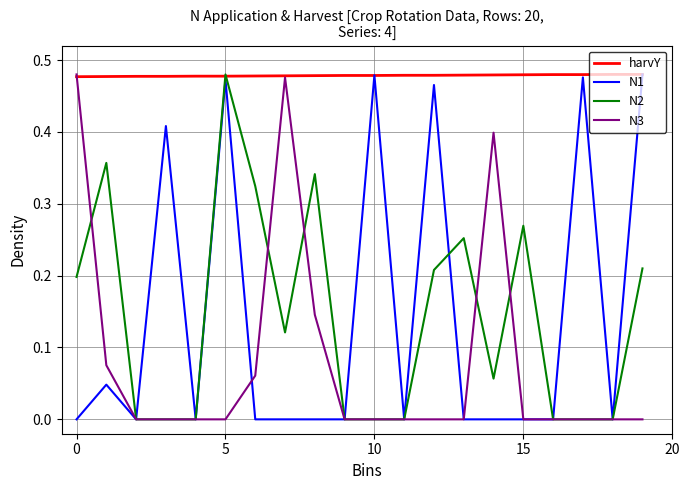

Which series has the largest total across all categories?

harvY